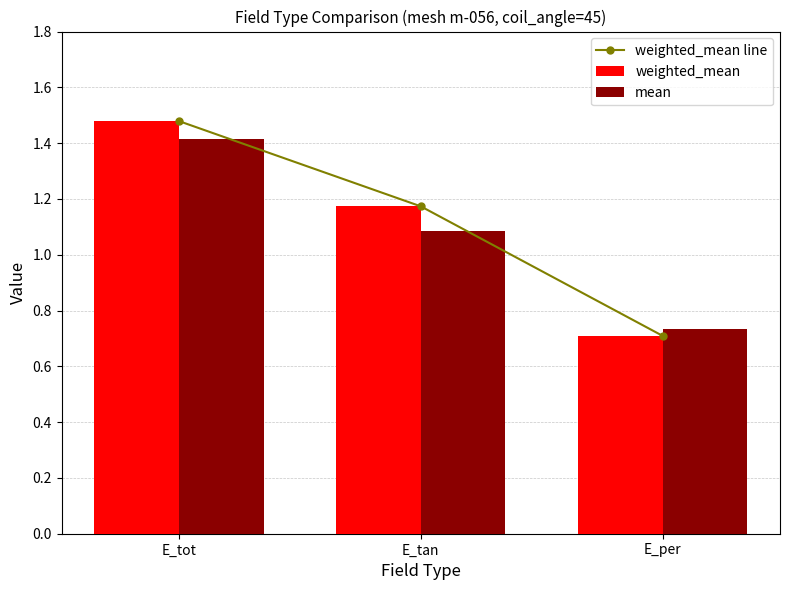

Between E_tan and E_per, which series saw the biggest shift?

weighted_mean line